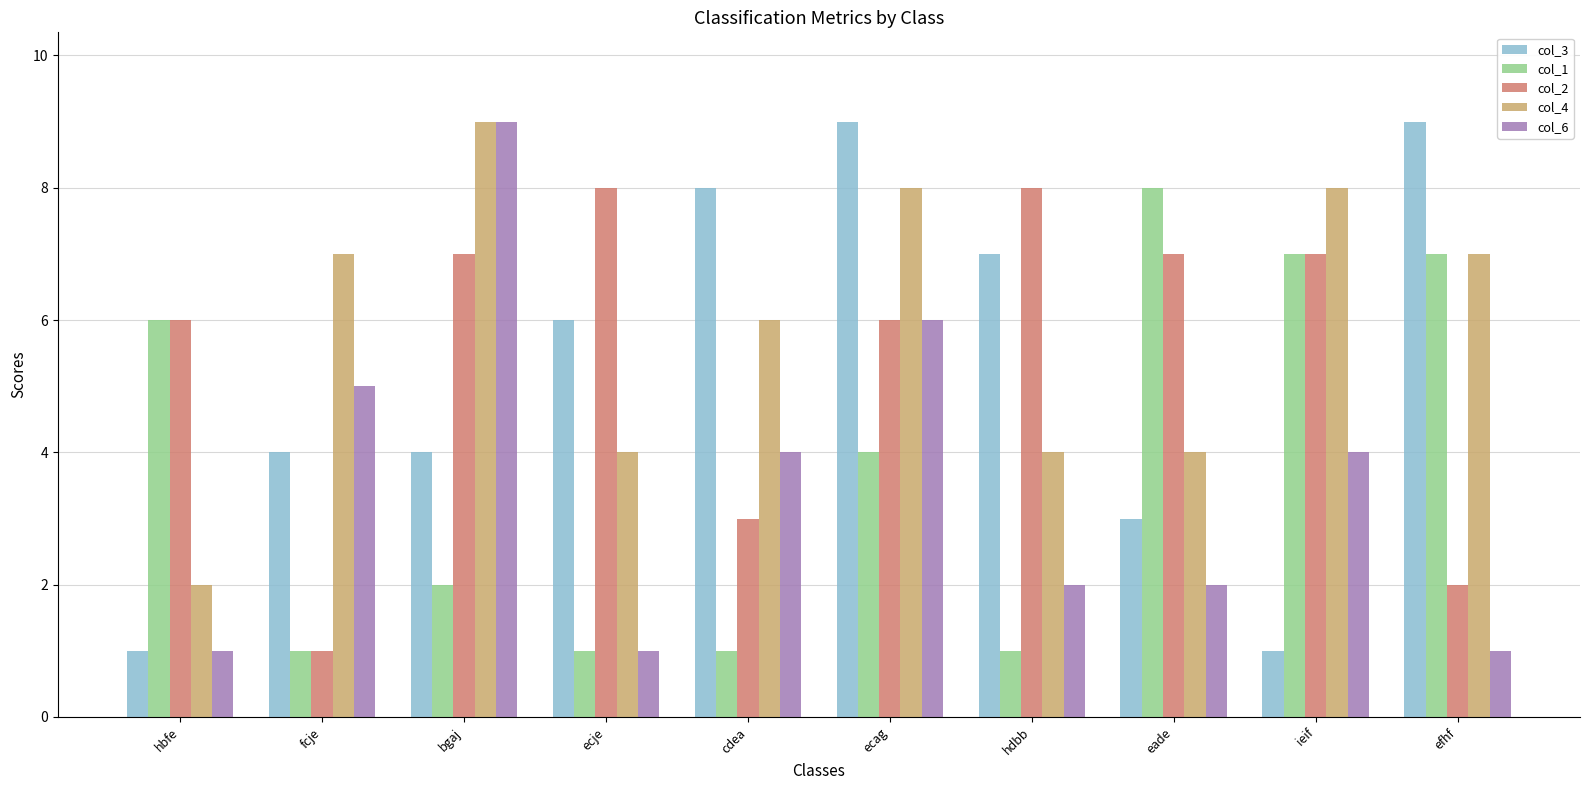

What is the spread (max minus min) of values at eade?

6